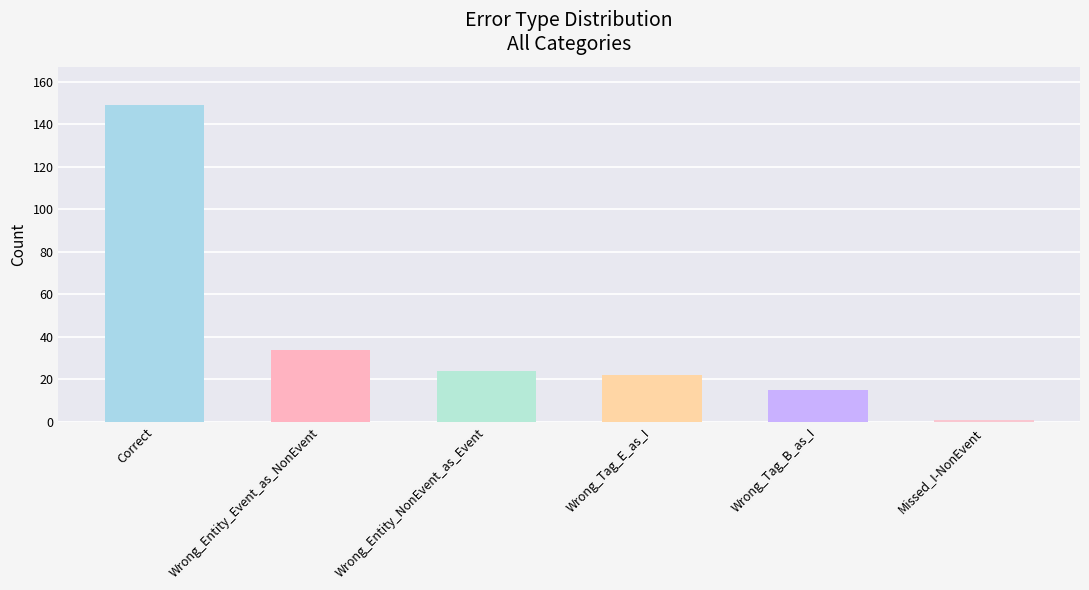

What is the difference between the second highest and minimum values?

33